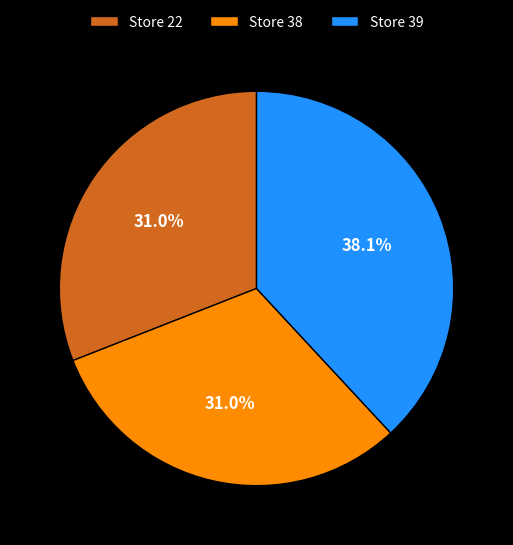

What is the largest slice in the pie chart?

Store 39